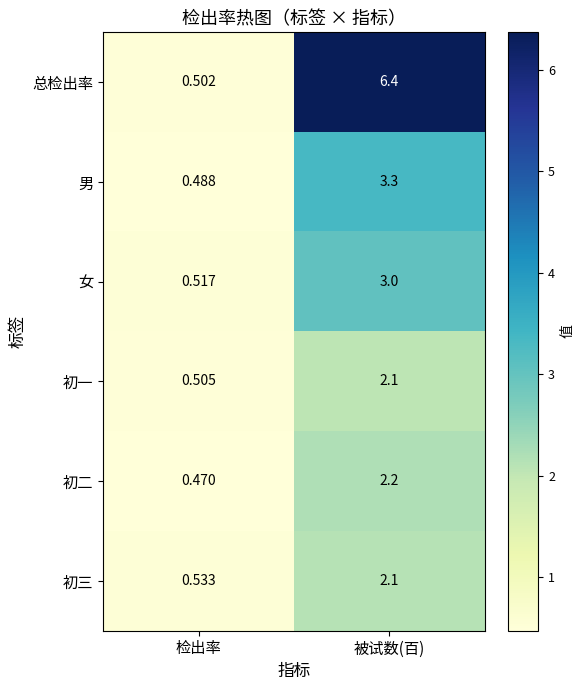

At which label is 初二 closest to 1?

检出率